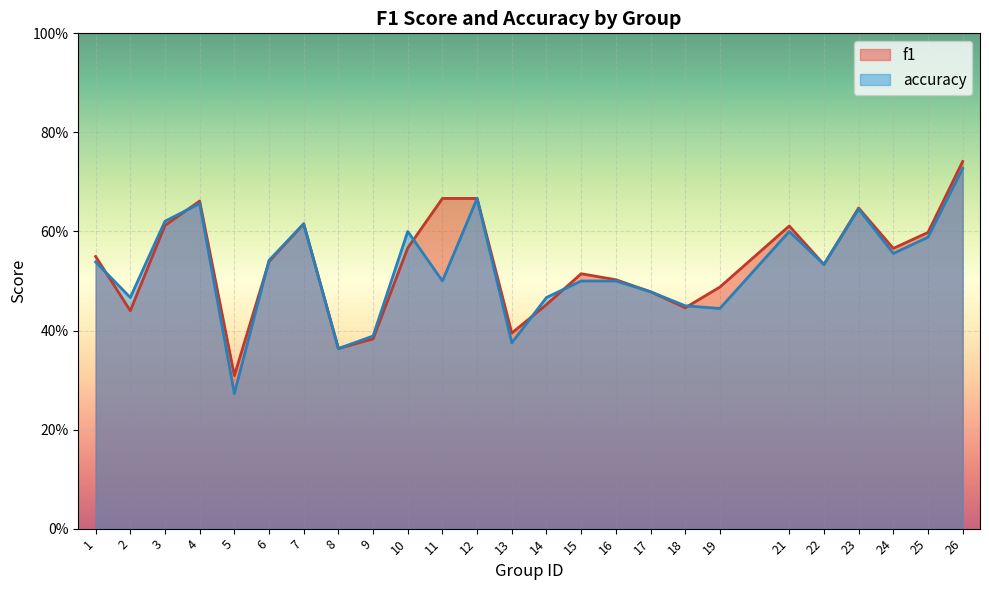

What value does the accuracy series have at 24?

0.6